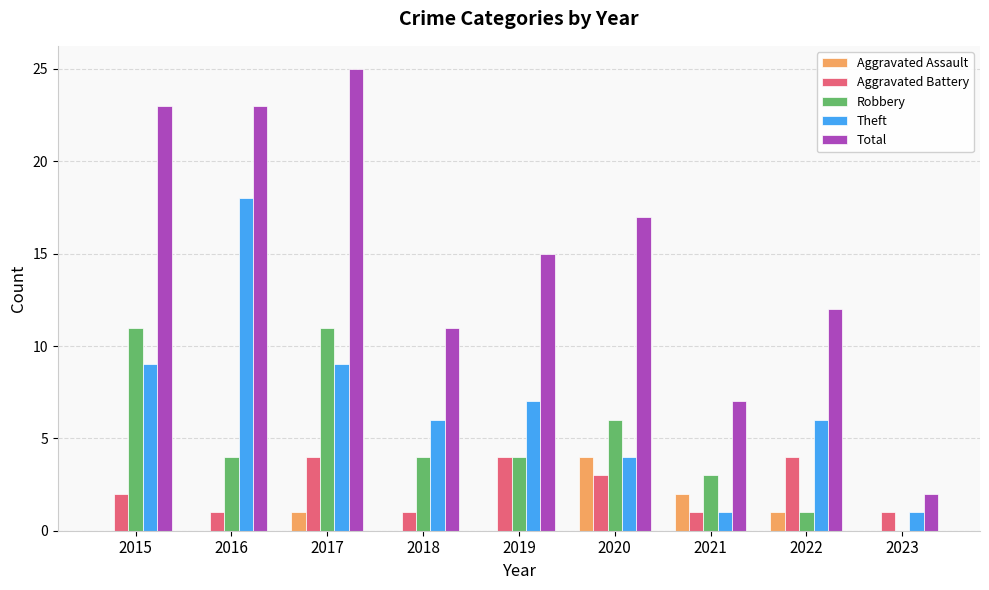

Reading left to right, extract all data points from this chart.

Aggravated Assault: 2015=0	2016=0	2017=1	2018=0	2019=0	2020=4	2021=2	2022=1	2023=0
Aggravated Battery: 2015=2	2016=1	2017=4	2018=1	2019=4	2020=3	2021=1	2022=4	2023=1
Robbery: 2015=11	2016=4	2017=11	2018=4	2019=4	2020=6	2021=3	2022=1	2023=0
Theft: 2015=9	2016=18	2017=9	2018=6	2019=7	2020=4	2021=1	2022=6	2023=1
Total: 2015=23	2016=23	2017=25	2018=11	2019=15	2020=17	2021=7	2022=12	2023=2